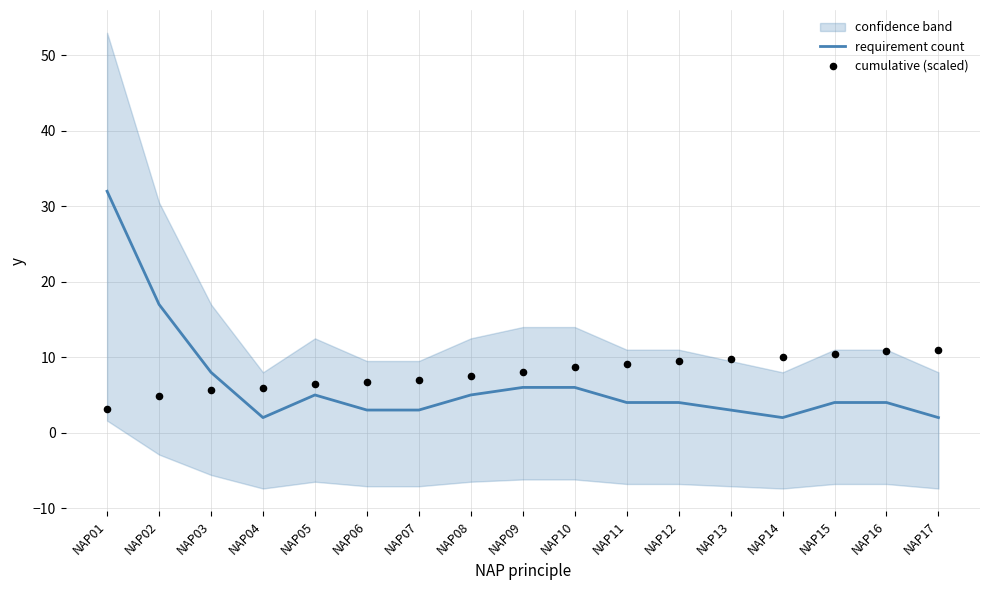

What is the total value across all series at NAP16?

14.8